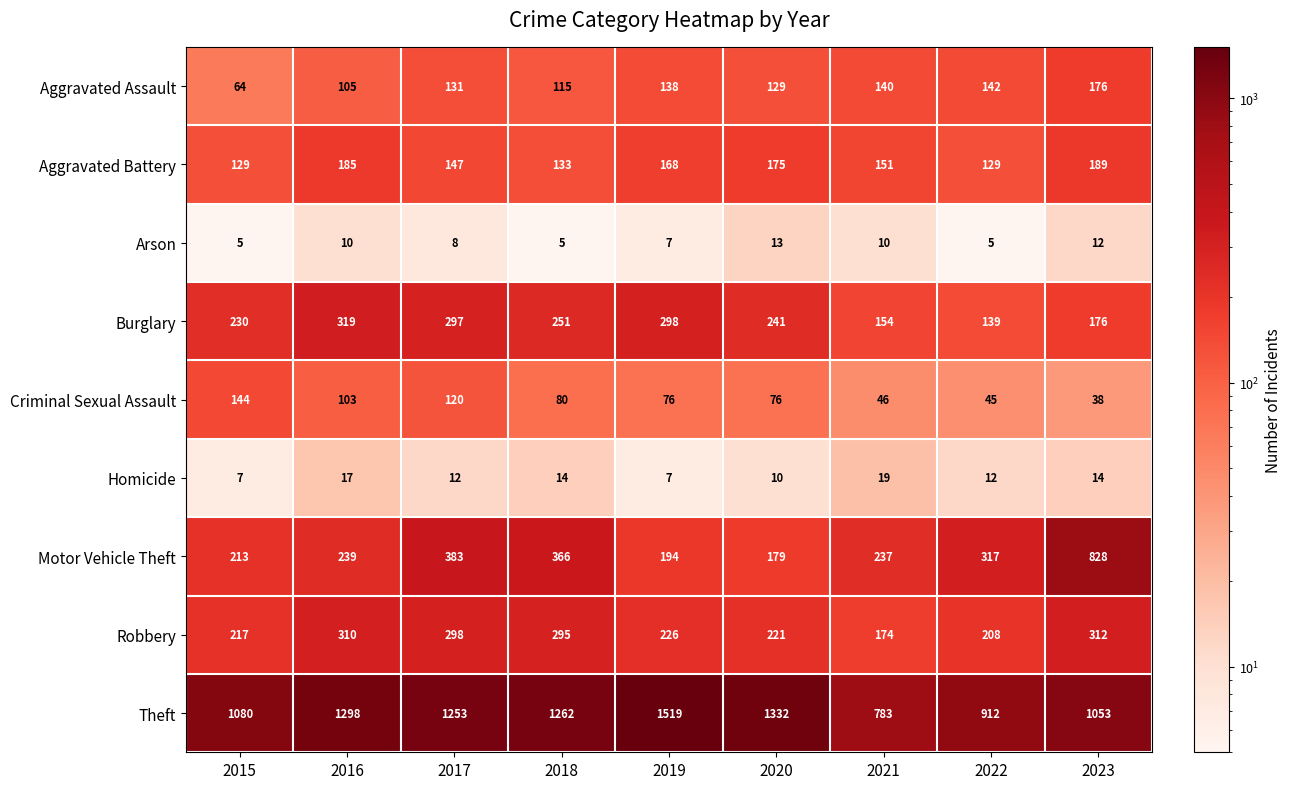

What is the difference between the maximum and second lowest values in the Criminal Sexual Assault series?

99